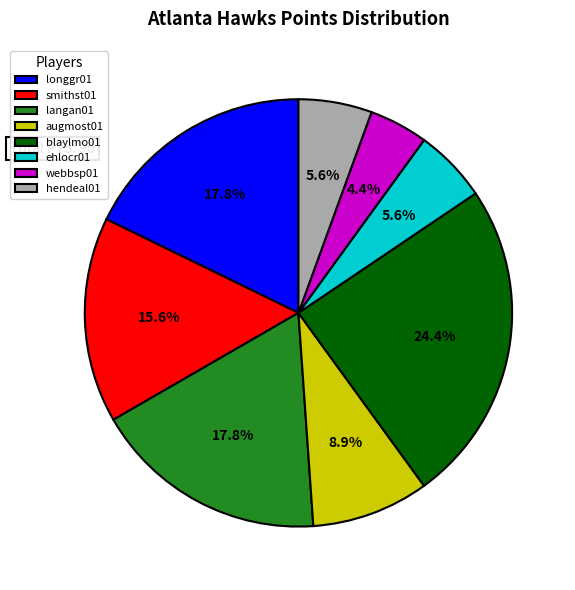

Which has a higher value, langan01 or hendeal01?

langan01